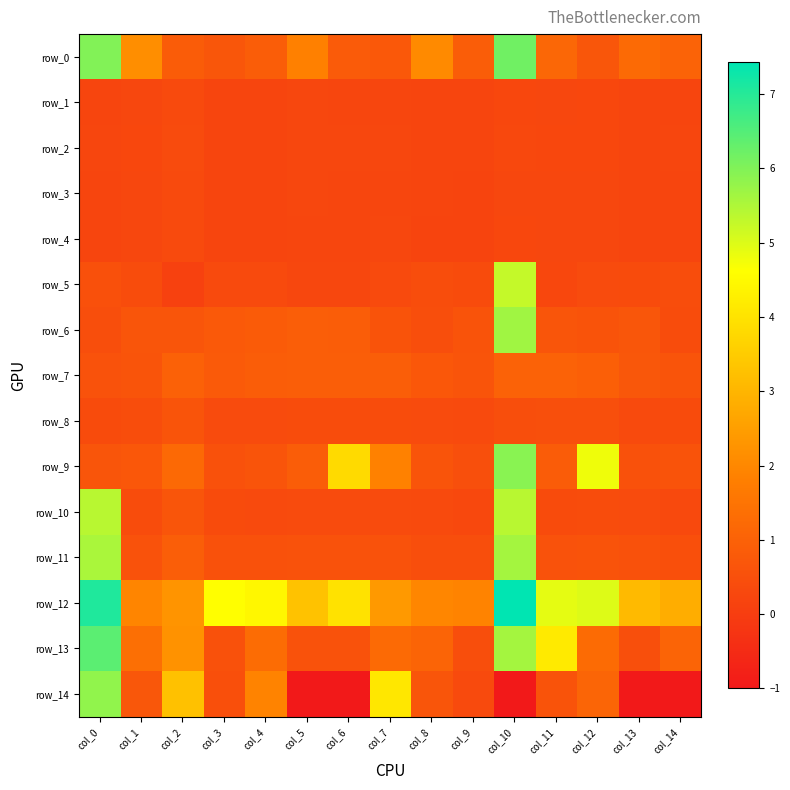

What is the lowest value of the row_0 series?

0.7